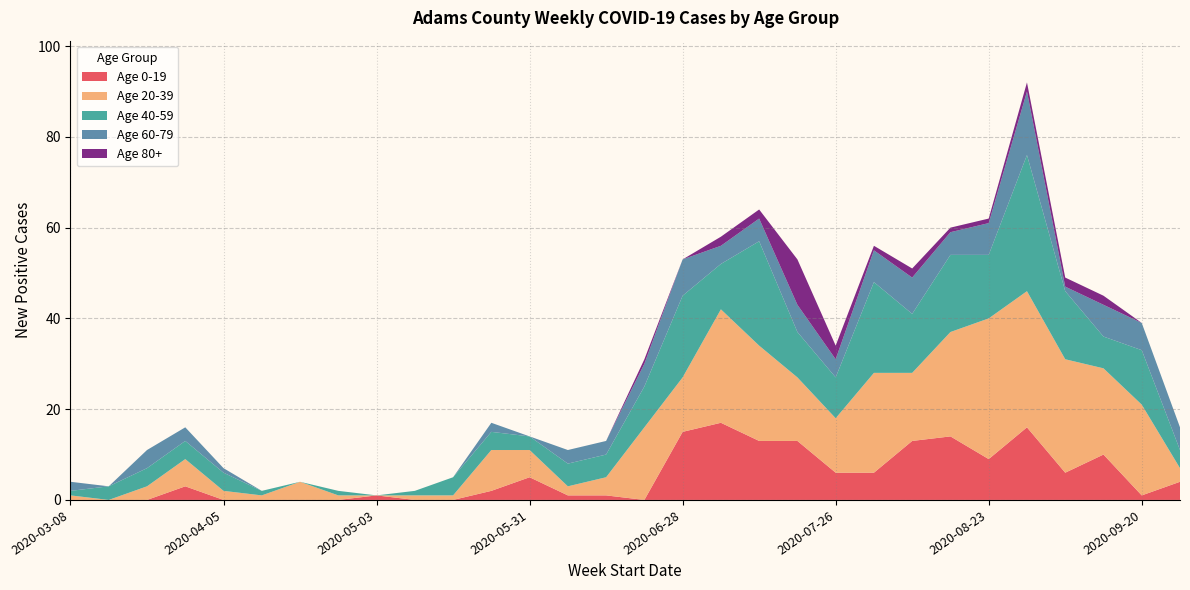

Reading right to left, transcribe all the data shown in this chart.

Age 0-19: 4	1	10	6	16	9	14	13	6	6	13	13	17	15	0	1	1	5	2	0	0	1	0	0	0	0	3	0	0	0
Age 20-39: 3	20	19	25	30	31	23	15	22	12	14	21	25	12	16	4	2	6	9	1	1	0	1	4	1	2	6	3	0	1
Age 40-59: 4	12	7	15	30	14	17	13	20	9	10	23	10	18	9	5	5	3	4	4	1	0	1	0	1	4	4	4	3	1
Age 60-79: 5	6	7	1	14	7	5	8	7	4	6	5	4	8	5	3	3	0	2	0	0	0	0	0	0	1	3	4	0	2
Age 80+: 0	0	2	2	2	1	1	2	1	3	10	2	2	0	1	0	0	0	0	0	0	0	0	0	0	0	0	0	0	0